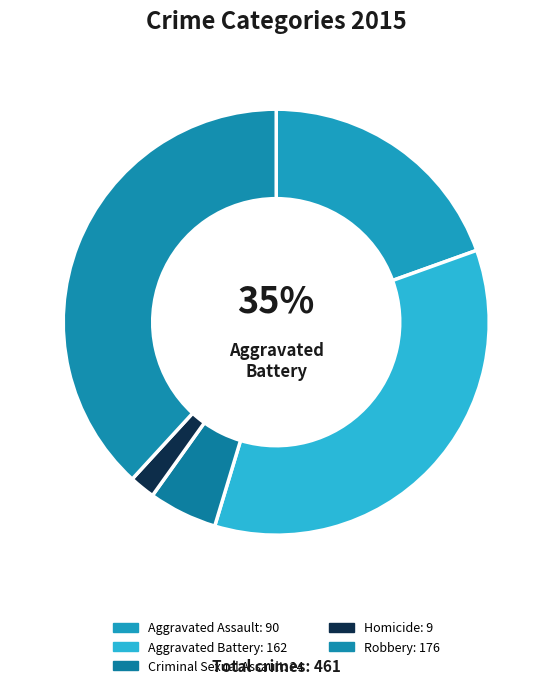

Which category has the smallest portion of the pie?

Homicide